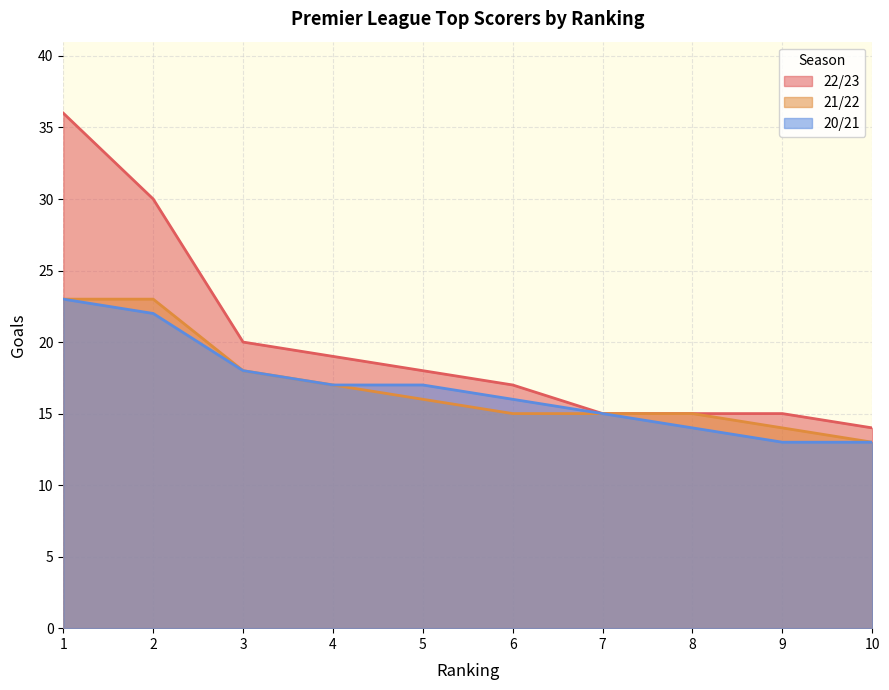

At 2, list the series in order from smallest to largest.

20/21, 21/22, 22/23